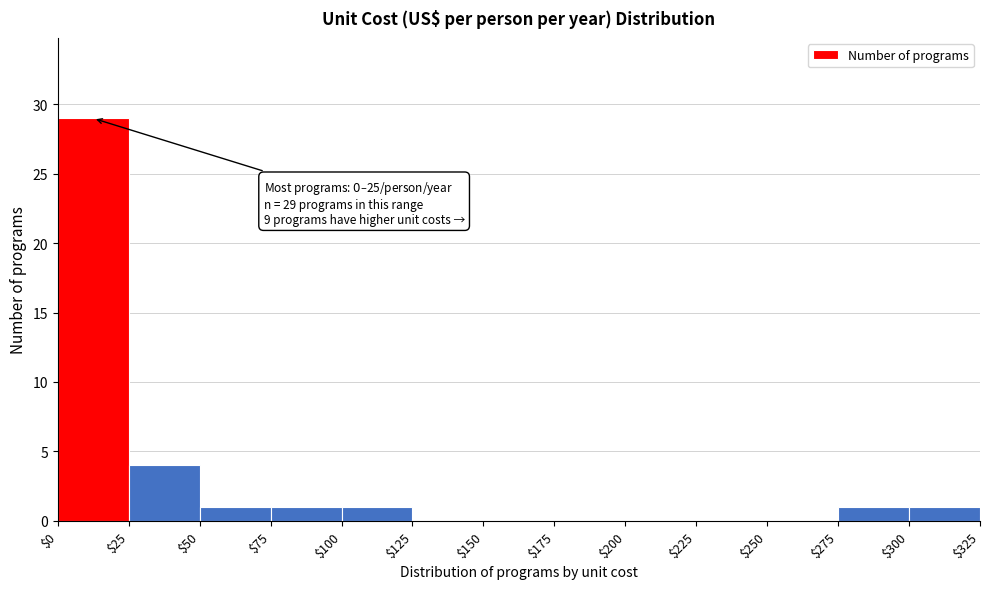

Which range on the x-axis has the tallest bar?

$0 to $25